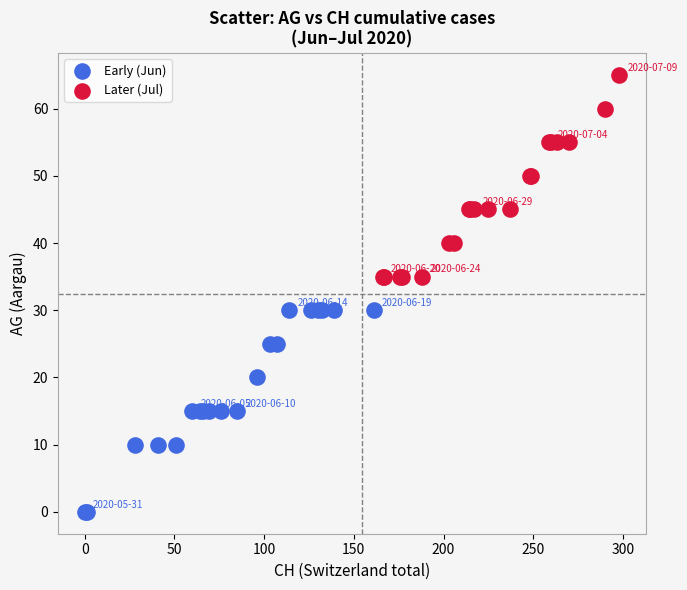

Which series contains the lowest Y value?

Early (Jun)